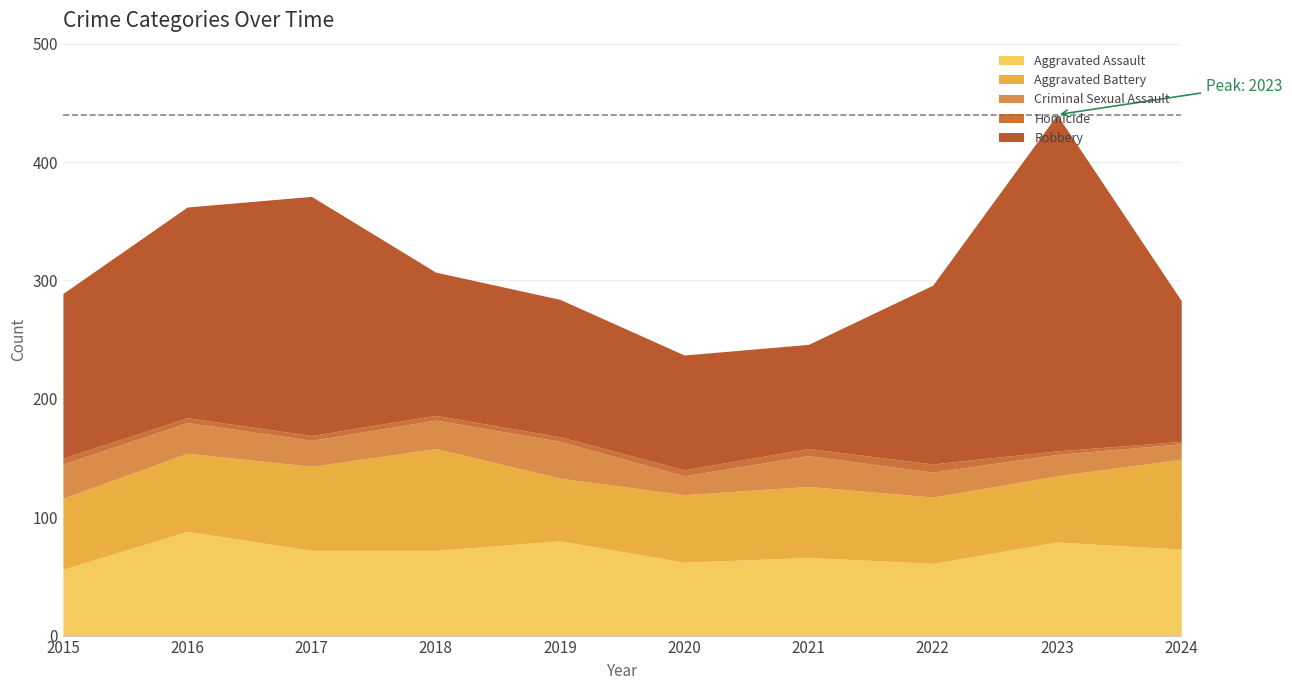

Which series has the widest spread of values?

Robbery